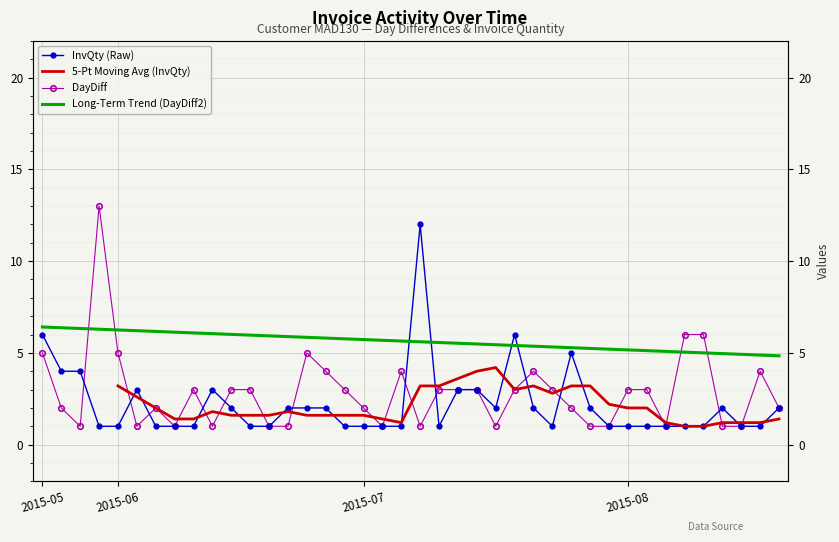

What is the sum of the DayDiff values at 2015-08-21 and 2015-07-13?

4